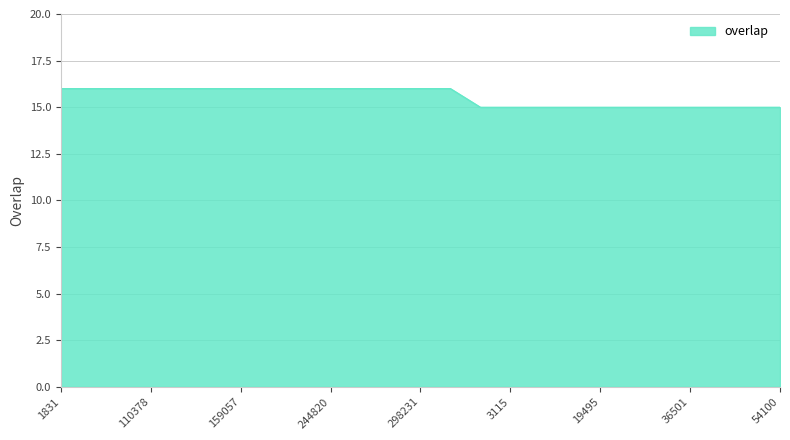

How many lines are shown in the chart?

1